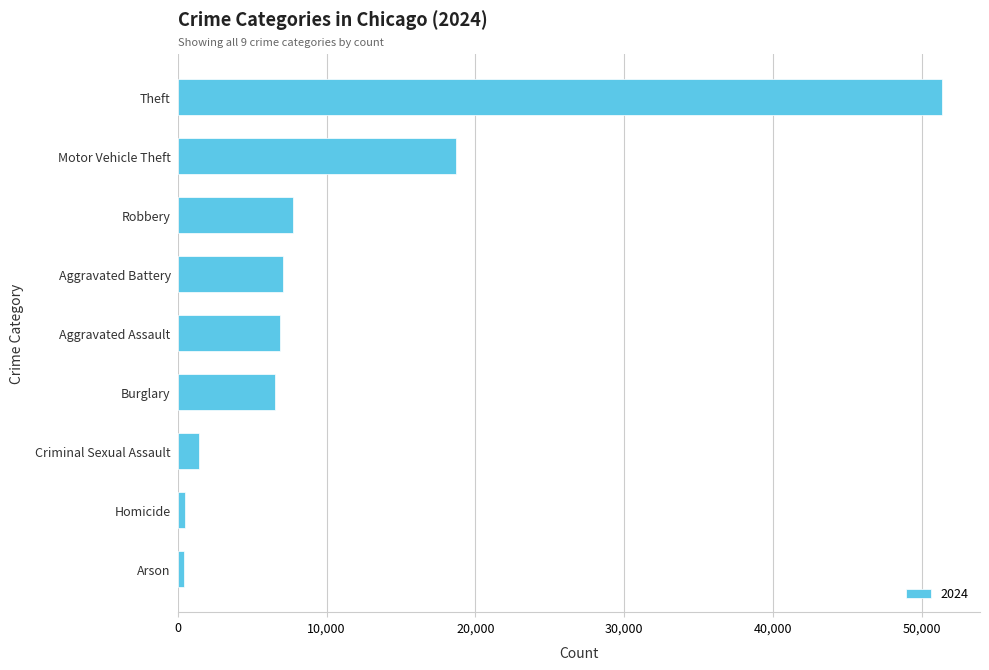

Where is the data nearest to the value 25877?

Motor Vehicle Theft